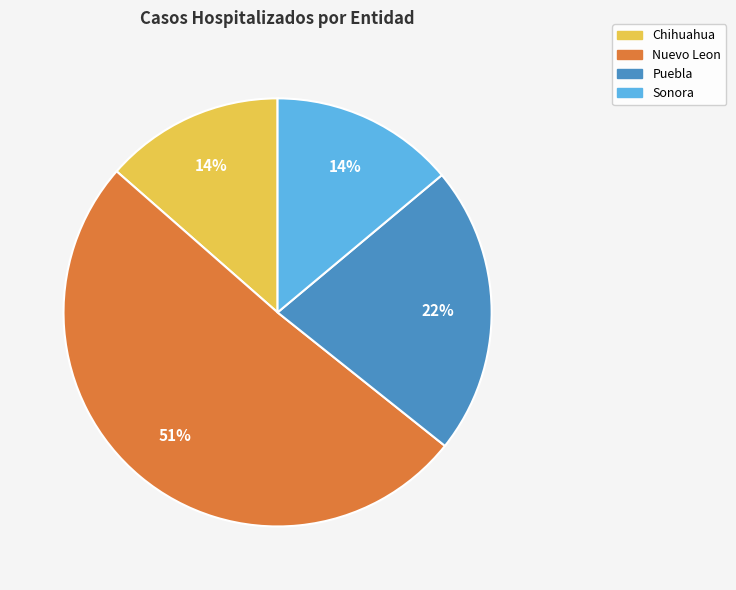

To the nearest percent, what portion does Puebla represent?

22%